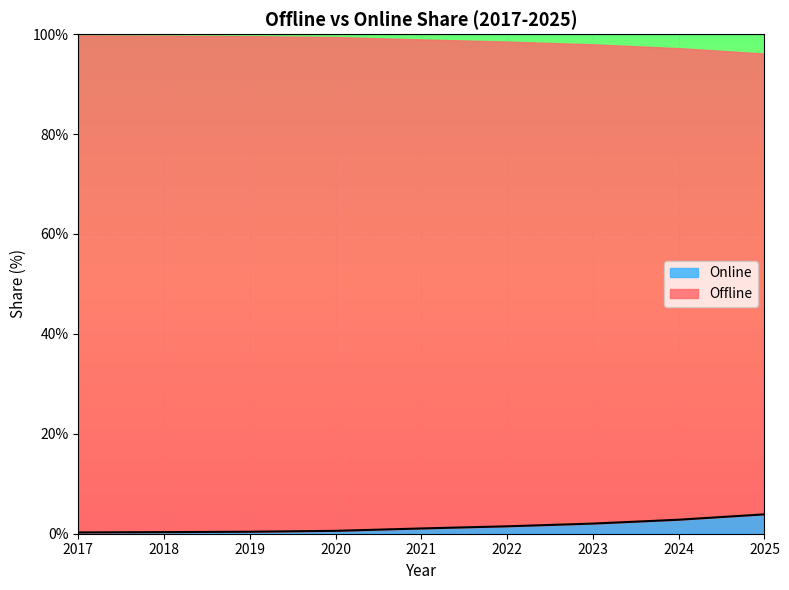

True or false: the data shows 1.1 at 2021.

True